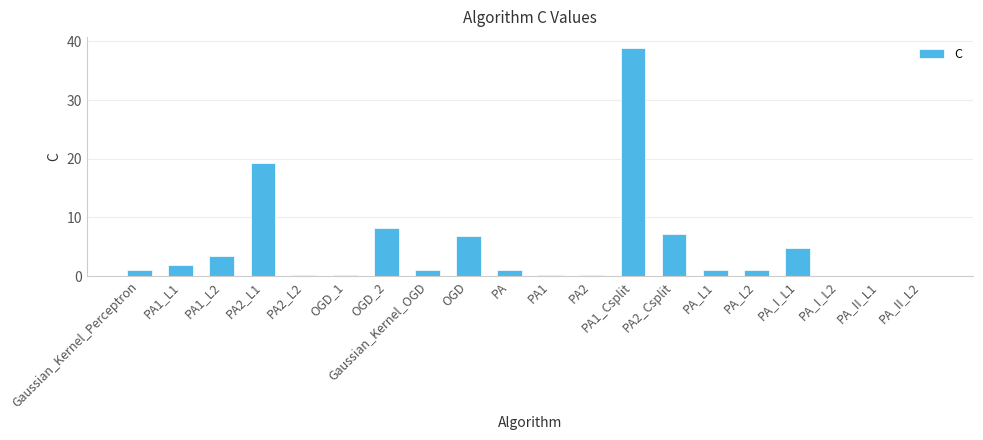

What is the sum of the values at PA_I_L1 and OGD_1?

5.0